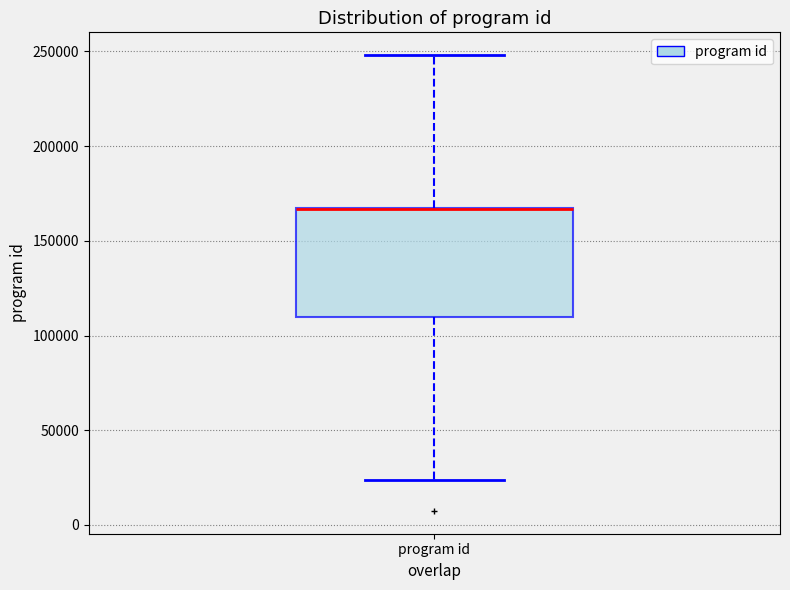

Where does the upper whisker of the box for program id end on the y-axis? The values are not printed on the chart, so give them approximately, as read against the axis.

250000